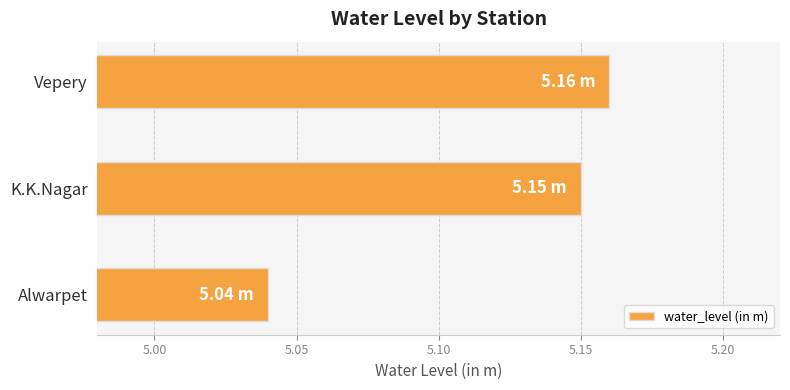

What is the average value?

5.1